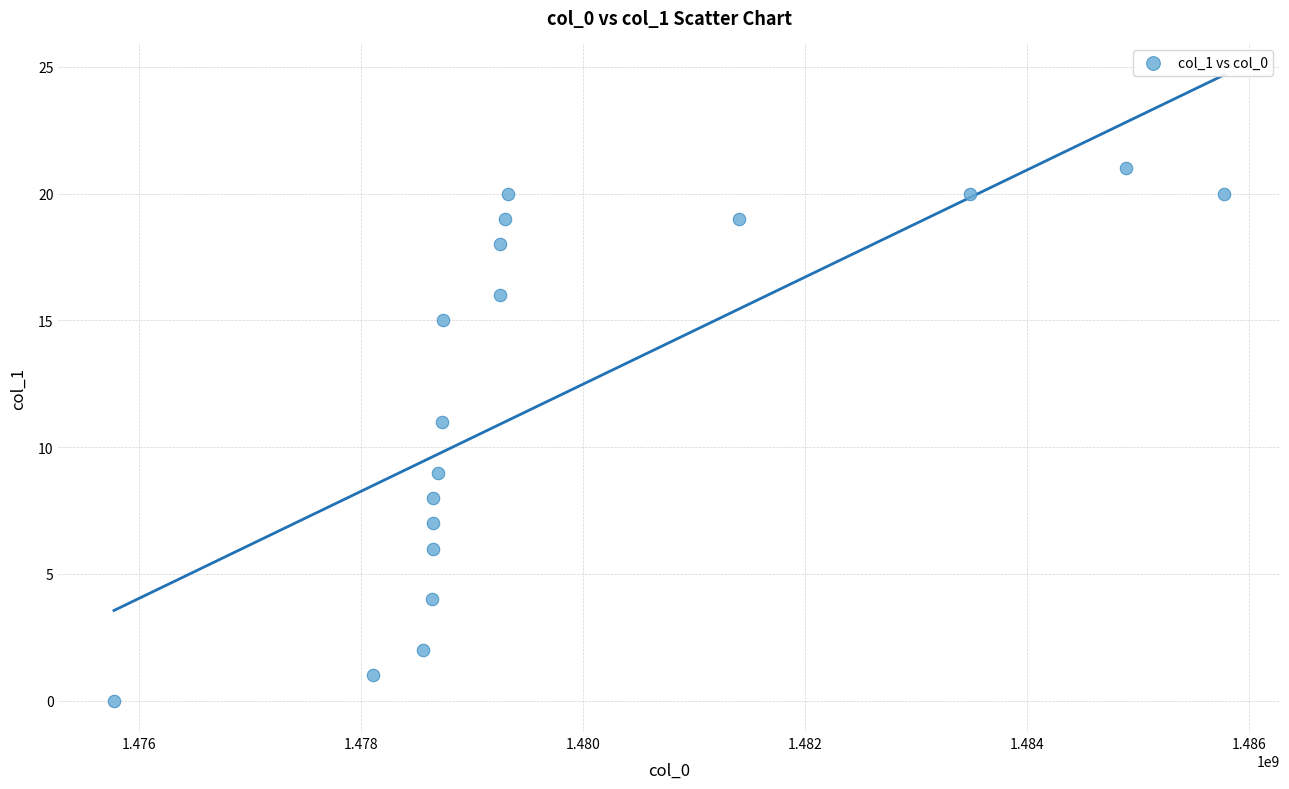

What is the range of Y values (max minus min)?

21